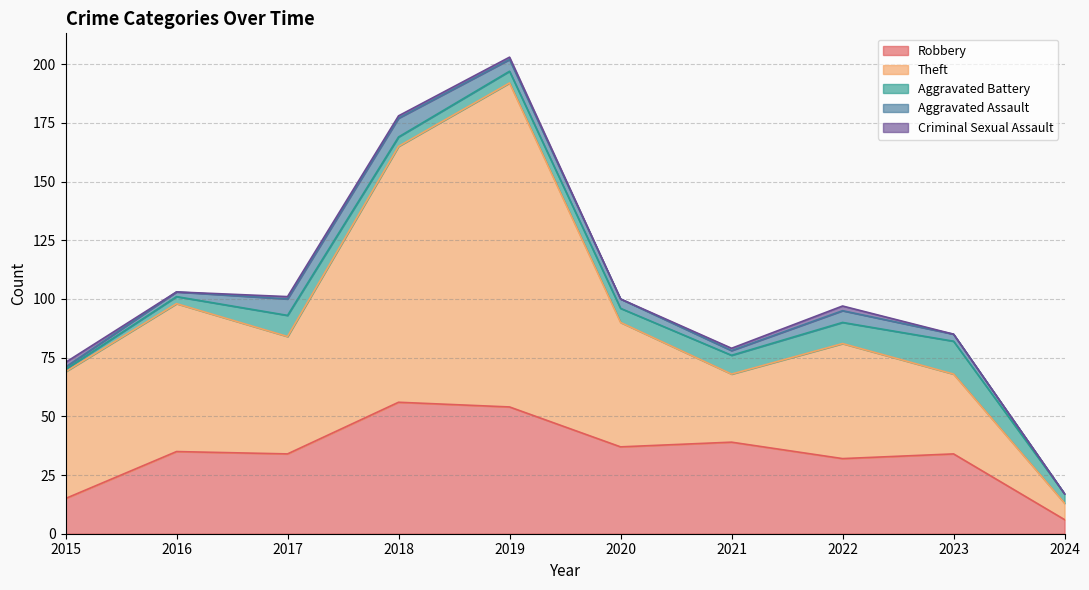

Does the chart display data point markers on the line(s)?

No